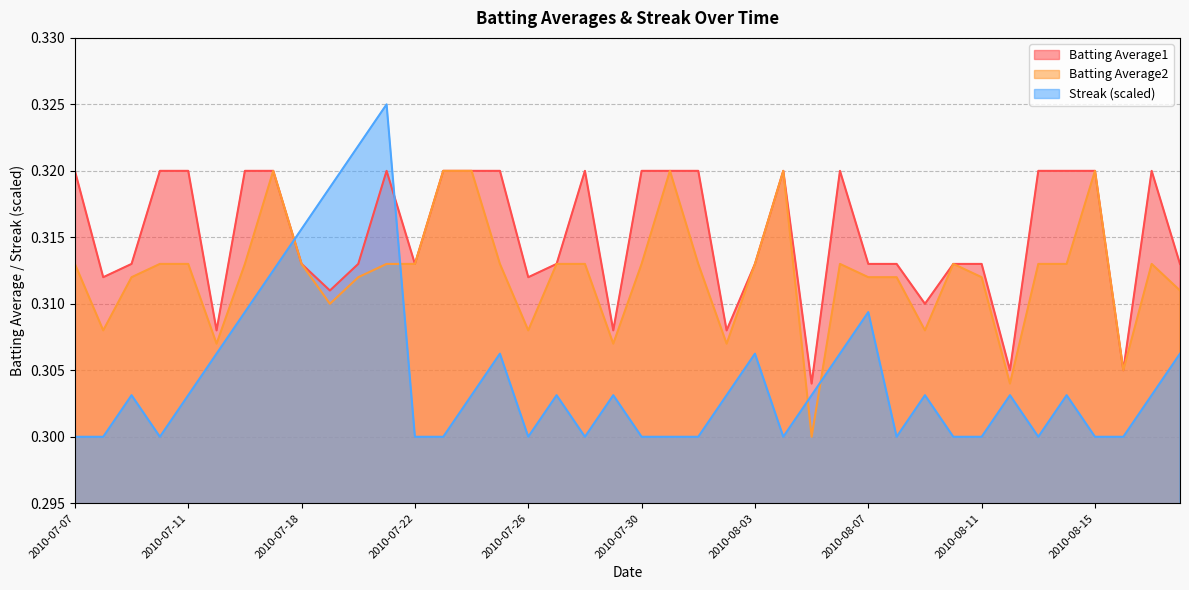

Between 2010-07-11 and 2010-08-10, which series saw the biggest shift?

Batting Average1